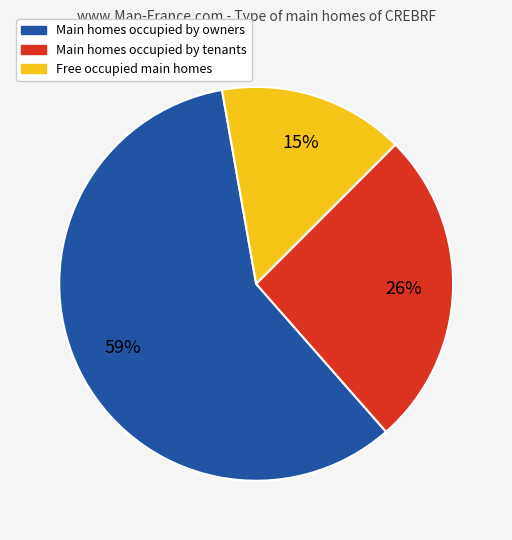

Is there any slice that represents more than half of the pie?

Yes